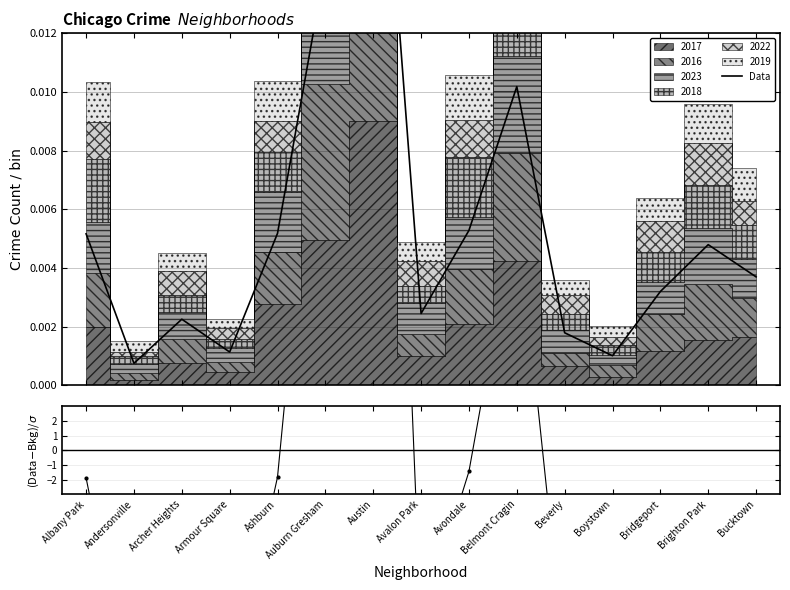

At which category does (Data-Bkg)/σ reach its first local valley?

Andersonville